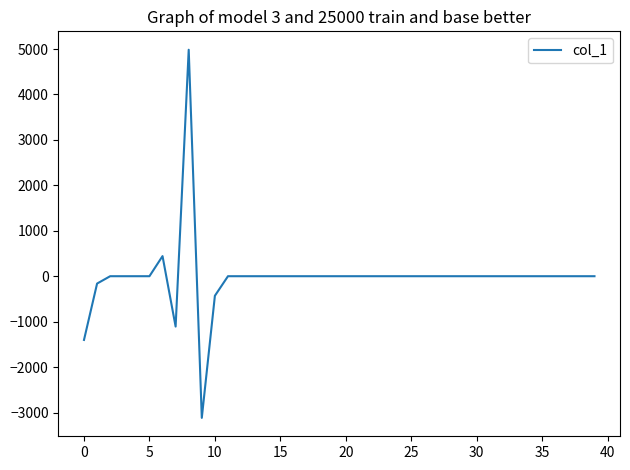

What is the maximum value shown in the chart?

4984.9